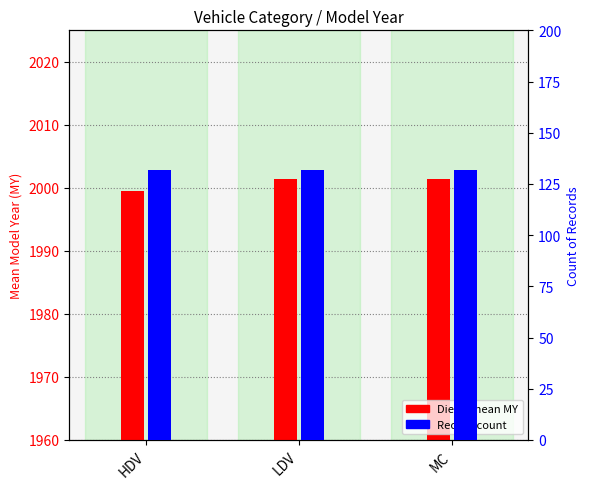

Are the bars grouped side by side (vs. stacked)?

Yes